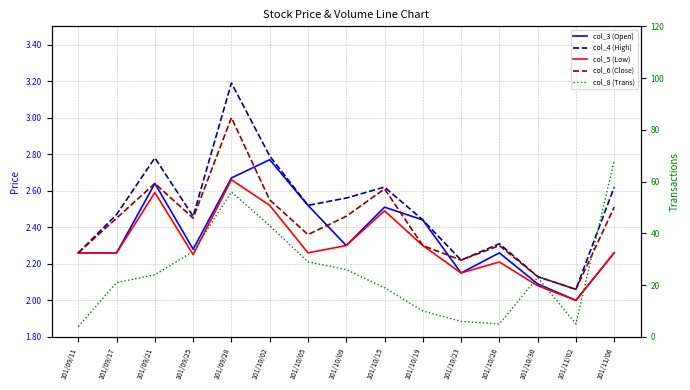

Which category has the lowest value in the col_6 (Close) series?

101/11/02